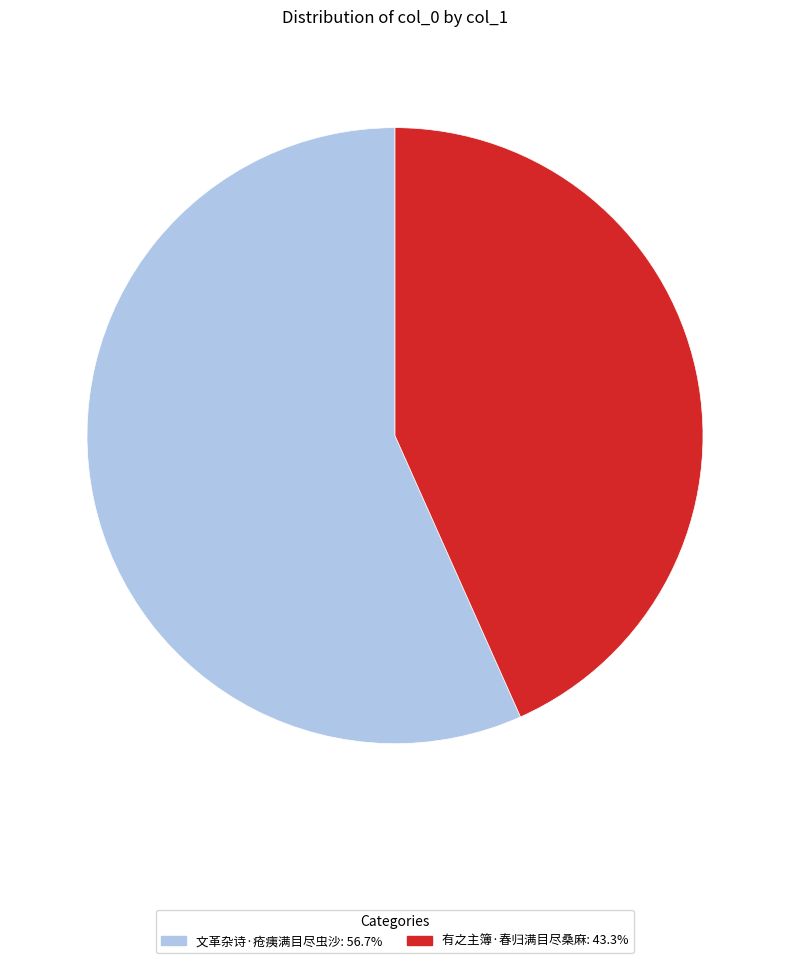

Rank the categories by value from highest to lowest.

文革杂诗·疮痍满目尽虫沙, 有之主簿·春归满目尽桑麻